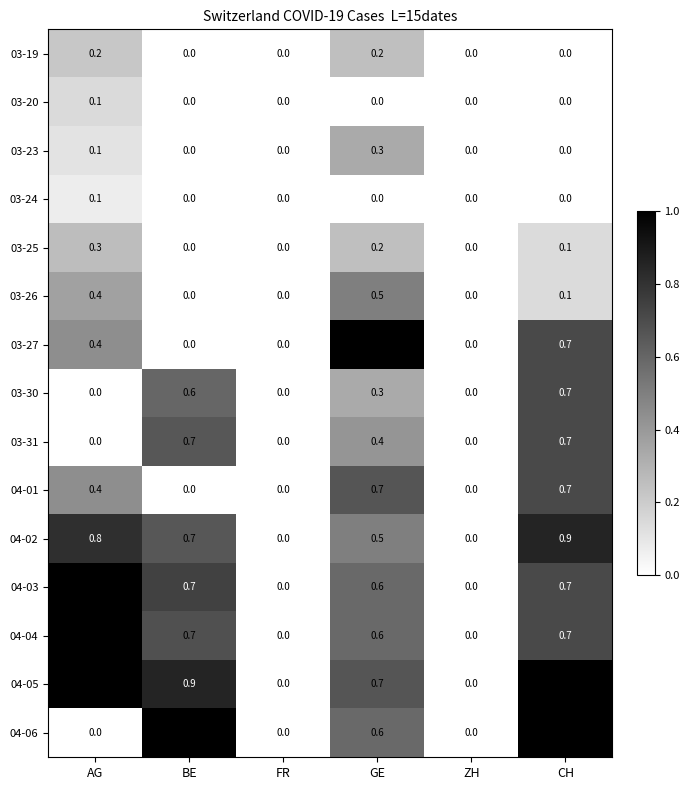

The value of 03-31 at ZH is 0.0. True or false?

True